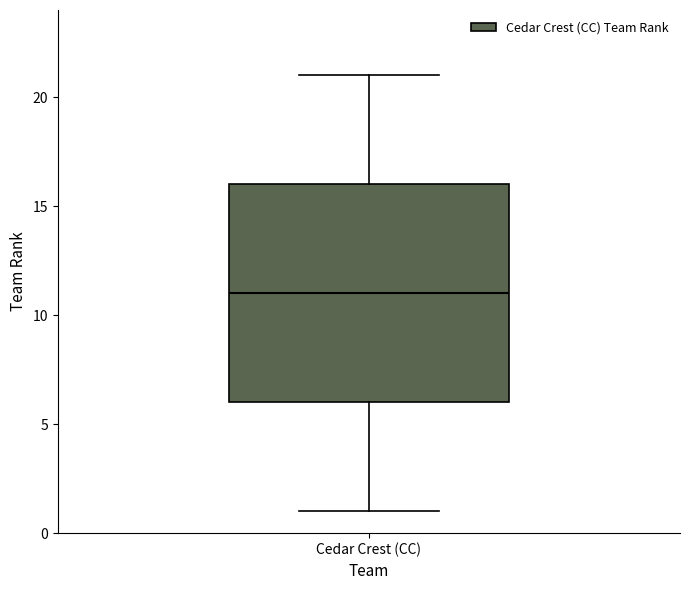

Read this box plot against the y-axis: the position of the median line, the range covered by the box, and the ends of both whiskers. The values are not printed on the chart, so give them approximately, as read against the axis.

median 11, box 6 to 16, whiskers 1 to 21